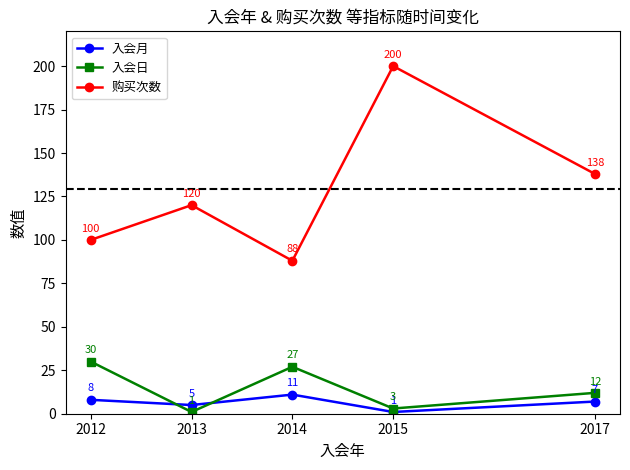

Rank the series by their maximum value, from highest to lowest.

购买次数, 入会日, 入会月